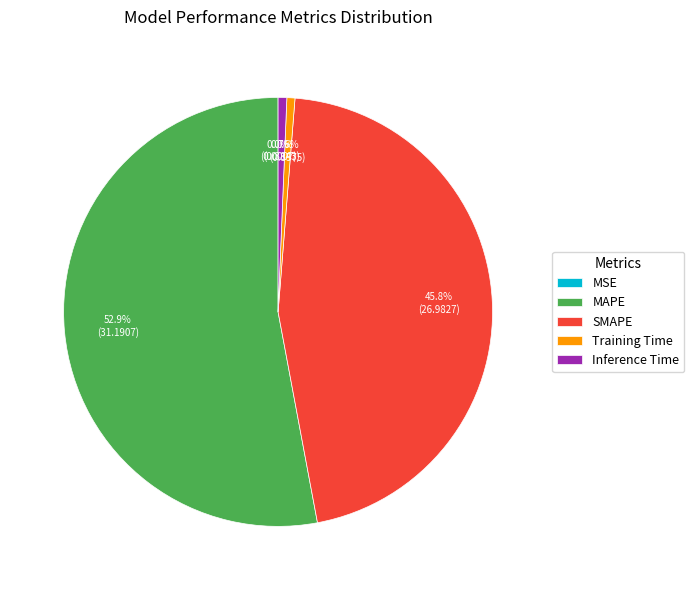

What percentage is NOT represented by SMAPE?

54.2%